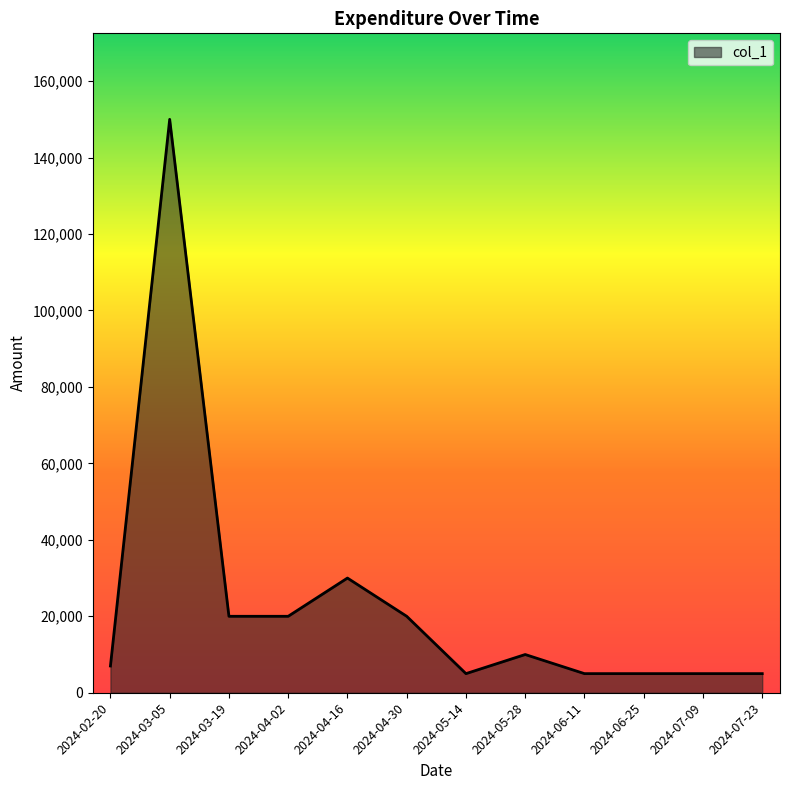

Approximately how many times larger is the value at 2024-05-14 compared to 2024-02-20?

0.7